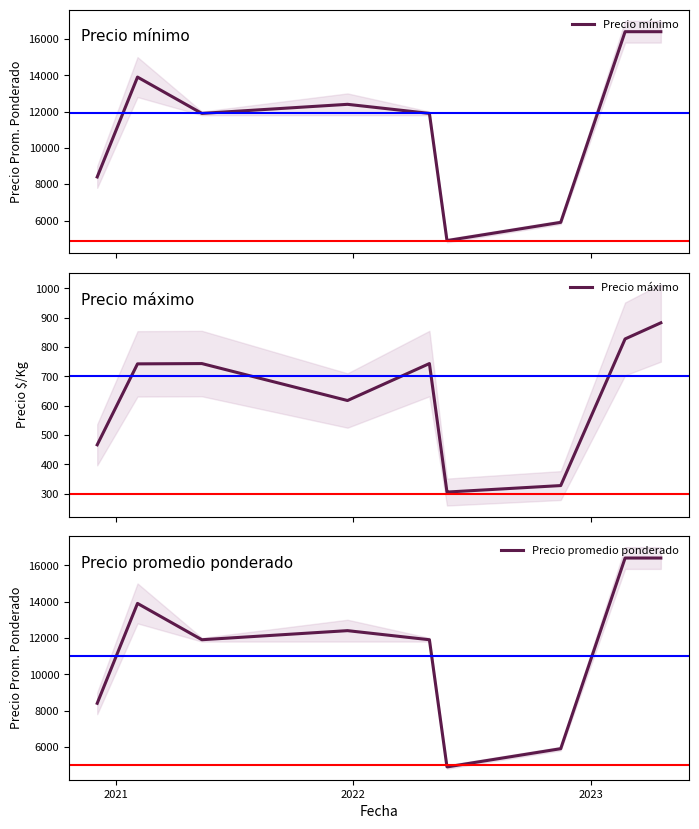

Which series has the largest total across all categories?

Precio mínimo